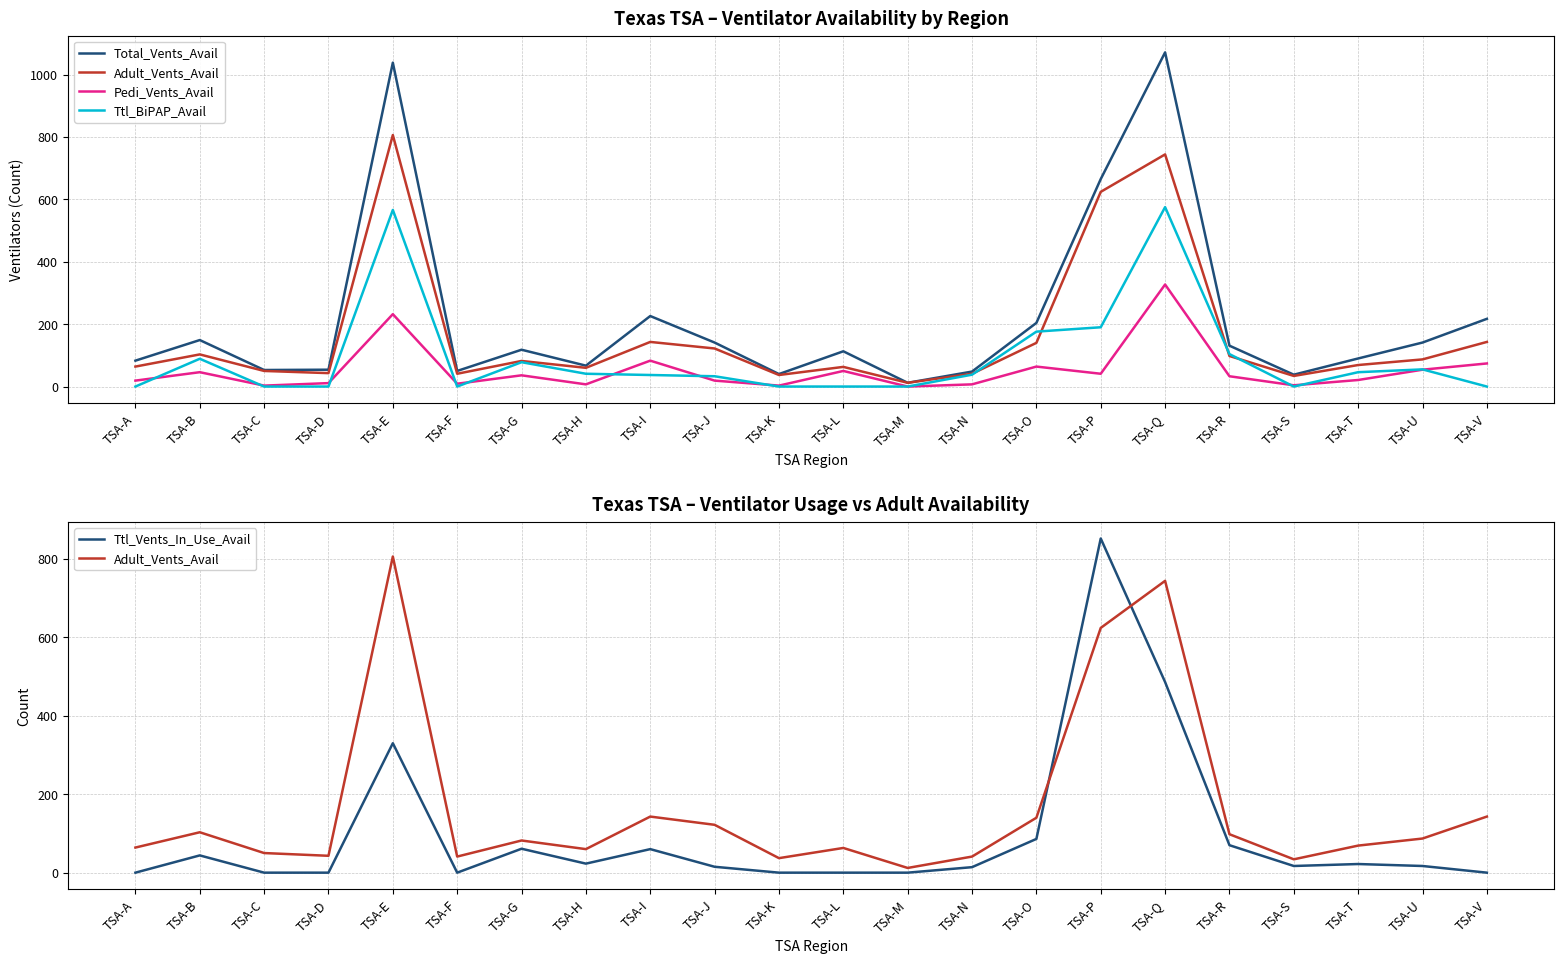

Which series has the largest range (max minus min)?

Total_Vents_Avail